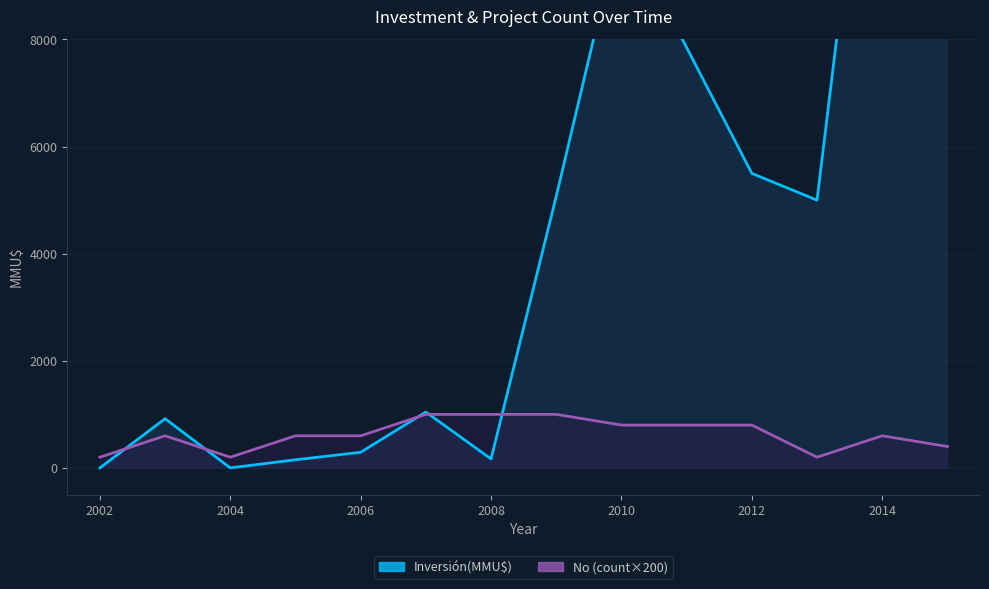

How many times do No (count×200) and Inversión(MMU$) cross each other?

5